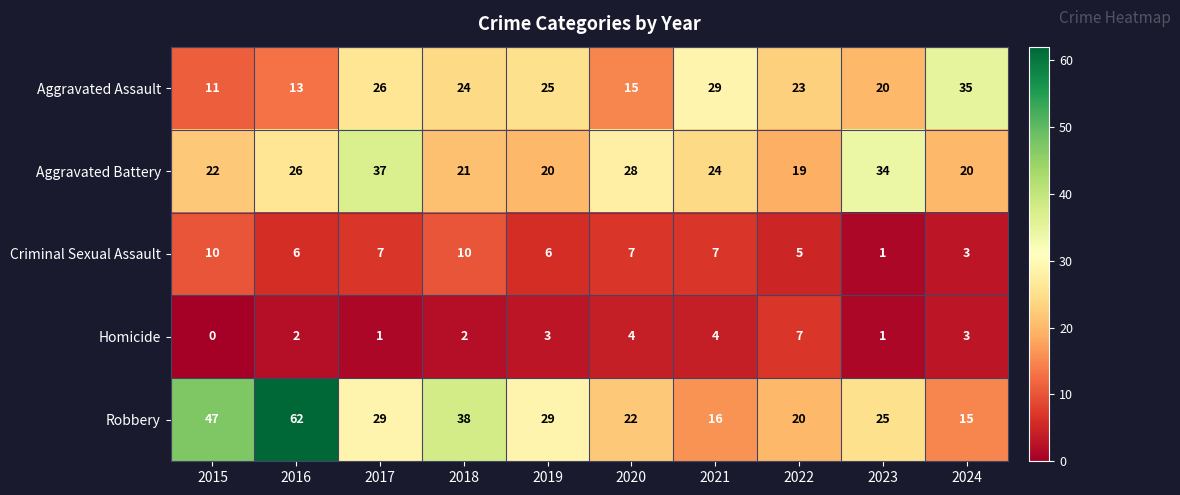

How many data points in Homicide are less than 3?

5